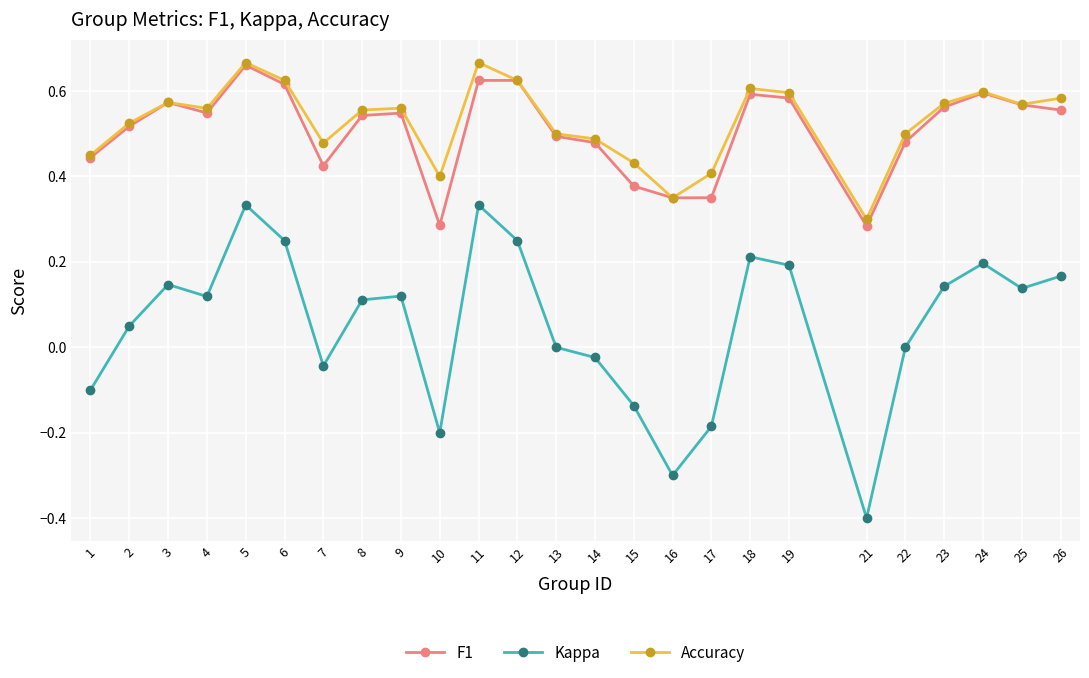

The F1 series shows 0.5 at 13. True or false?

True